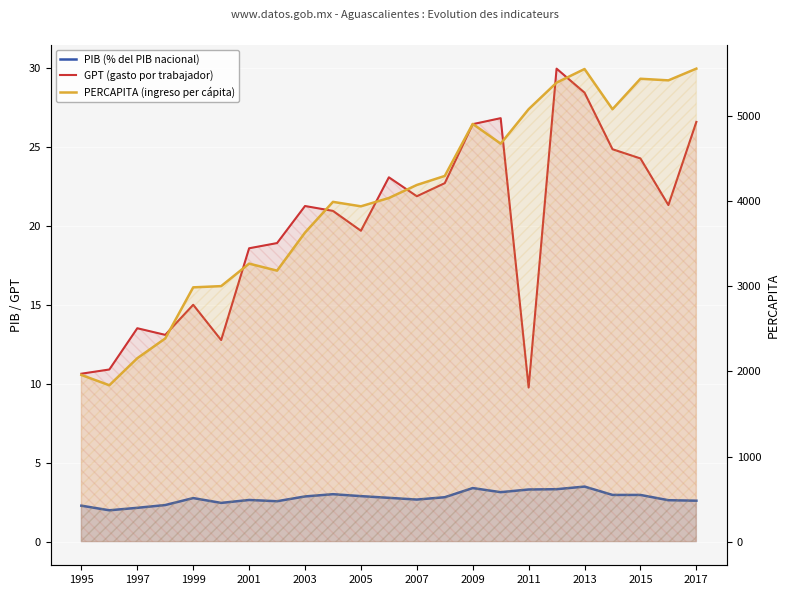

How many series are shown in this chart?

3